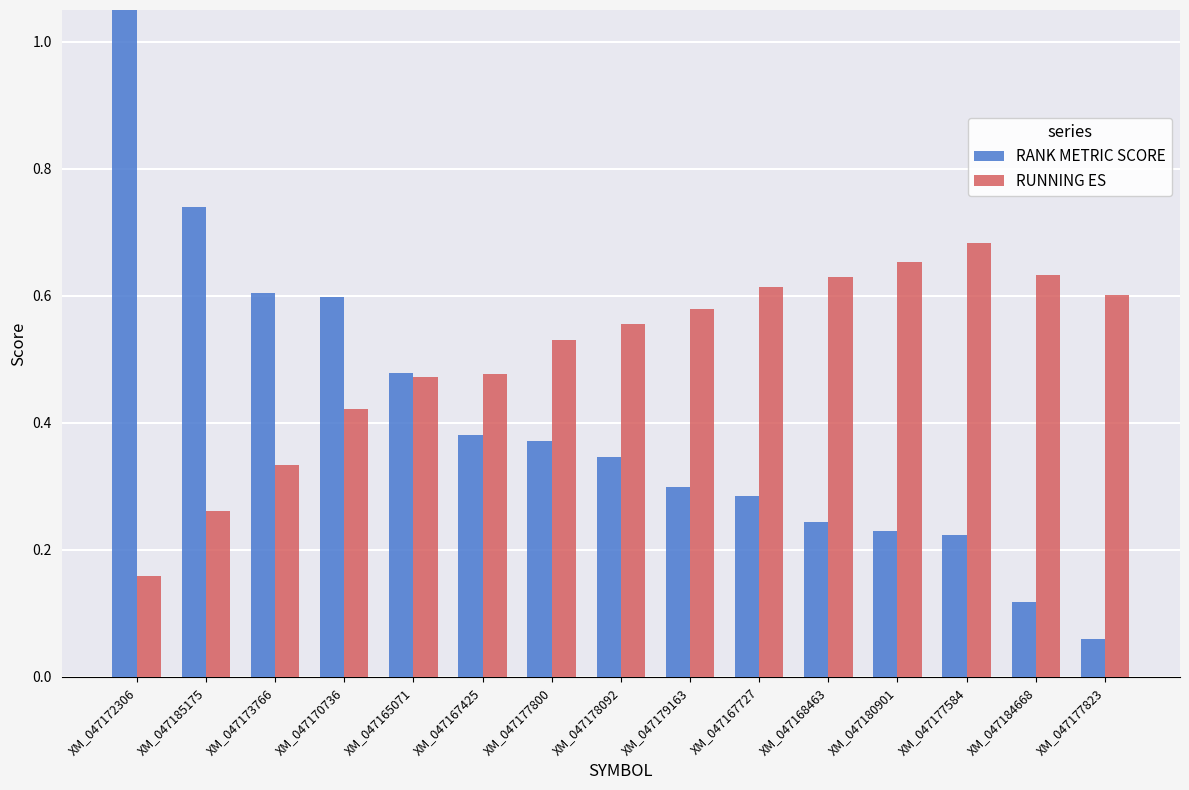

Between XM_047180901 and XM_047168463, which is larger?

XM_047168463